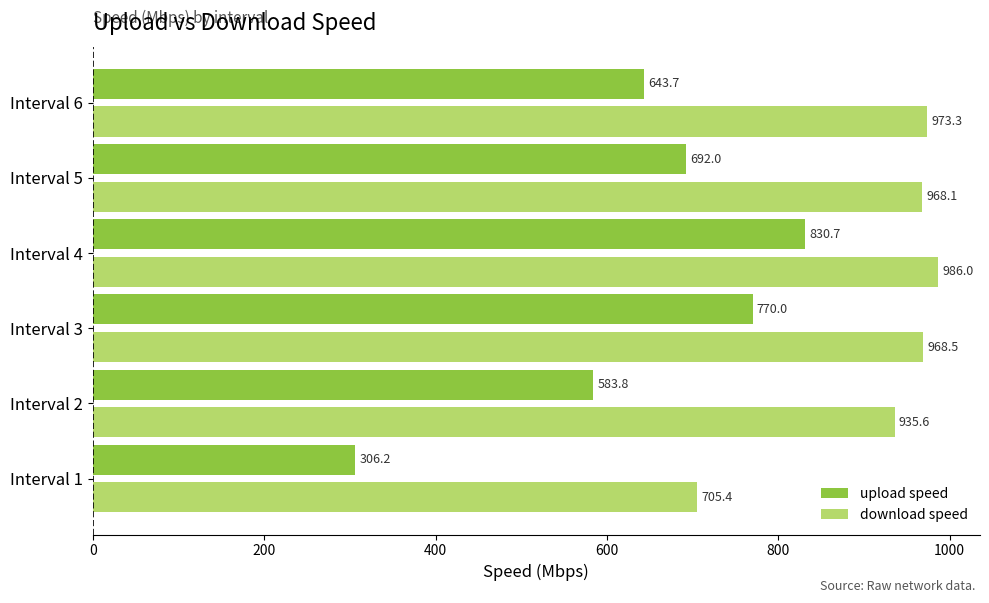

Is it true that download speed equals 968.5 at Interval 3?

True